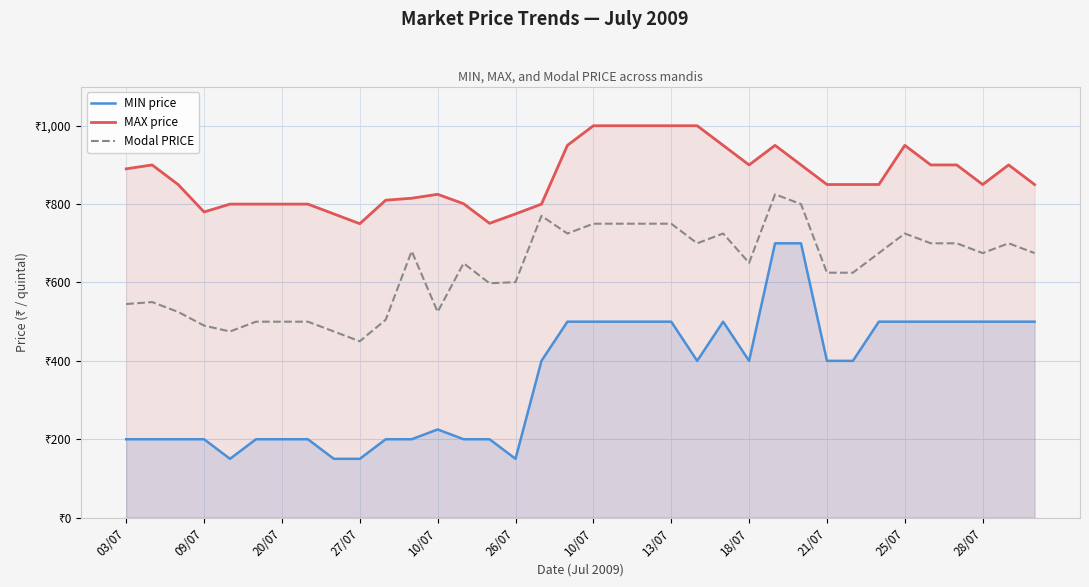

Reading left to right, extract all data points from this chart.

MIN price: 200	200	200	200	150	200	200	200	150	150	200	200	225	200	200	150	400	500	500	500	500	500	400	500	400	700	700	400	400	500	500	500	500	500	500	500
MAX price: 890	900	850	780	800	800	800	800	775	750	810	815	825	801	751	775	800	950	1000	1000	1000	1000	1000	950	900	950	900	850	850	850	950	900	900	850	900	850
Modal PRICE: 545	550	525	490	475	500	500	500	475	450	505	680	525	649	598	601	770	725	750	750	750	750	700	725	650	825	800	625	625	675	725	700	700	675	700	675